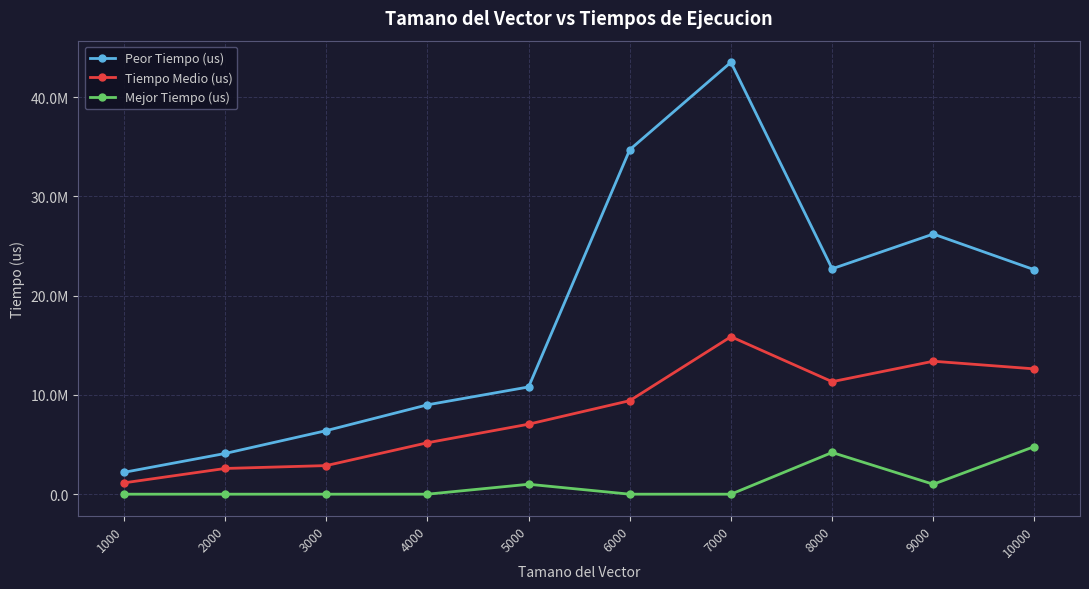

At which category does the chart reach its minimum across all series?

1000